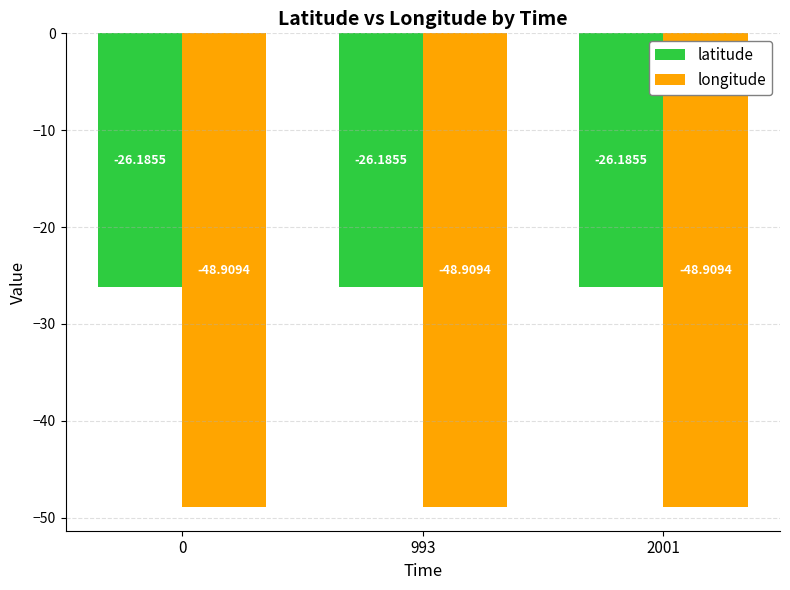

What is the sum of the latitude values at 0 and 2001?

-52.4